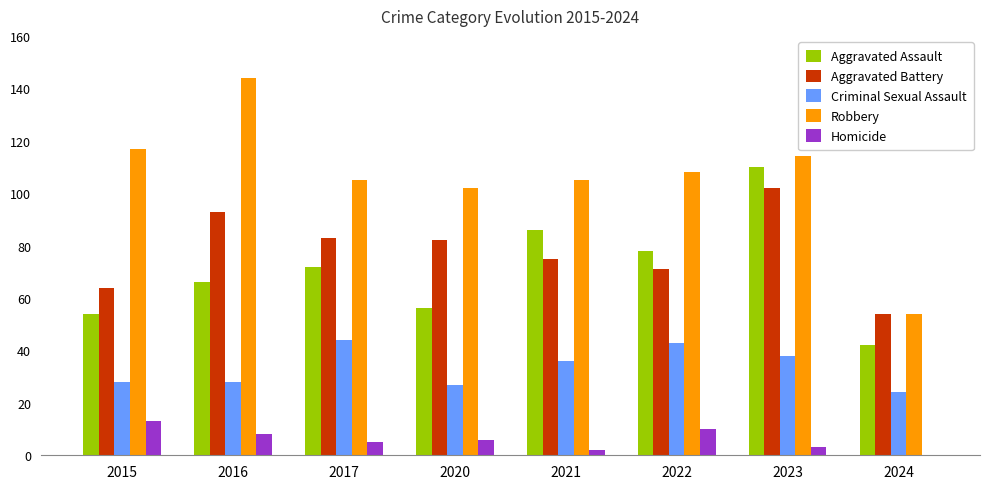

How many positive values does the Homicide series have?

7